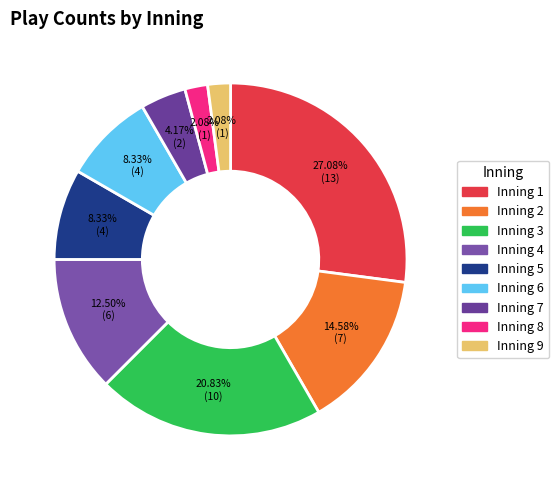

Count the number of slices in the pie.

9